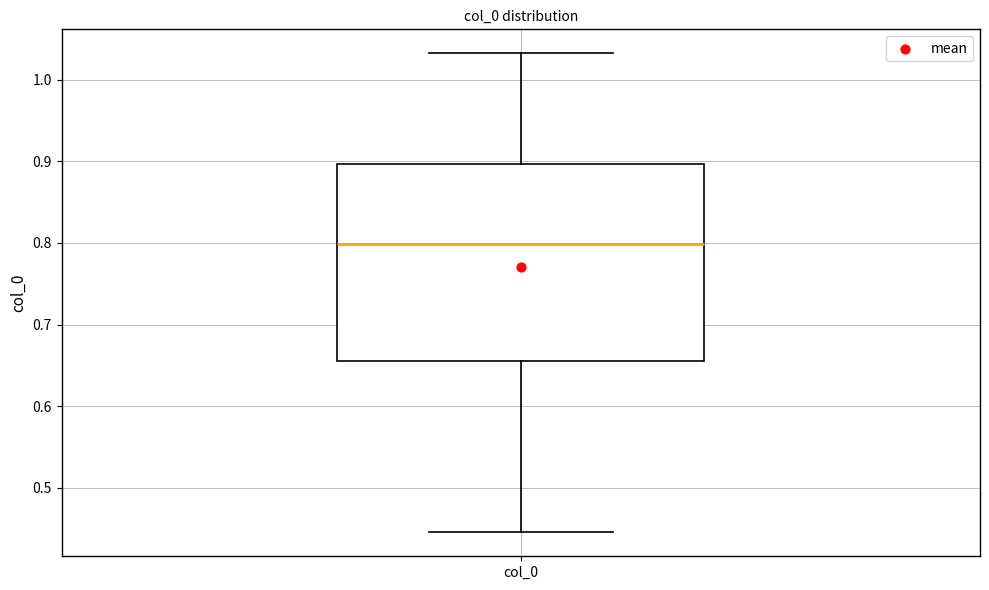

Transcribe this box plot: give where the median line is, the range the box spans, and where the two whiskers end, as read against the y-axis. The values are not printed on the chart, so give them approximately, as read against the axis.

median 0.80, box 0.66 to 0.90, whiskers 0.45 to 1.03